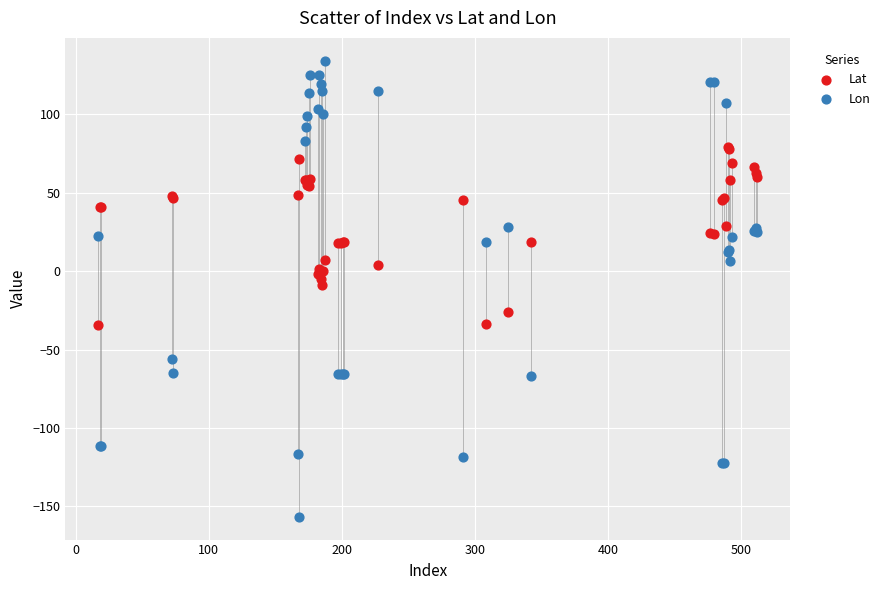

What is the X range (max minus min) for the scatter plot?

495.0